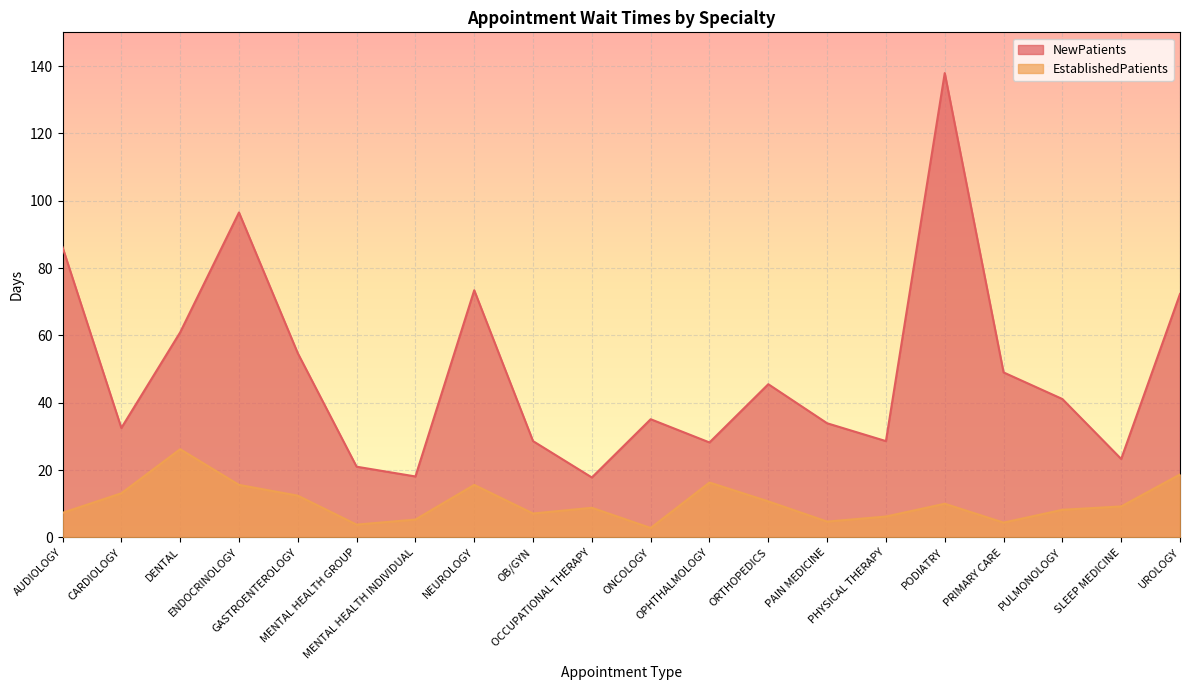

What are all the series names shown in the legend?

NewPatients, EstablishedPatients